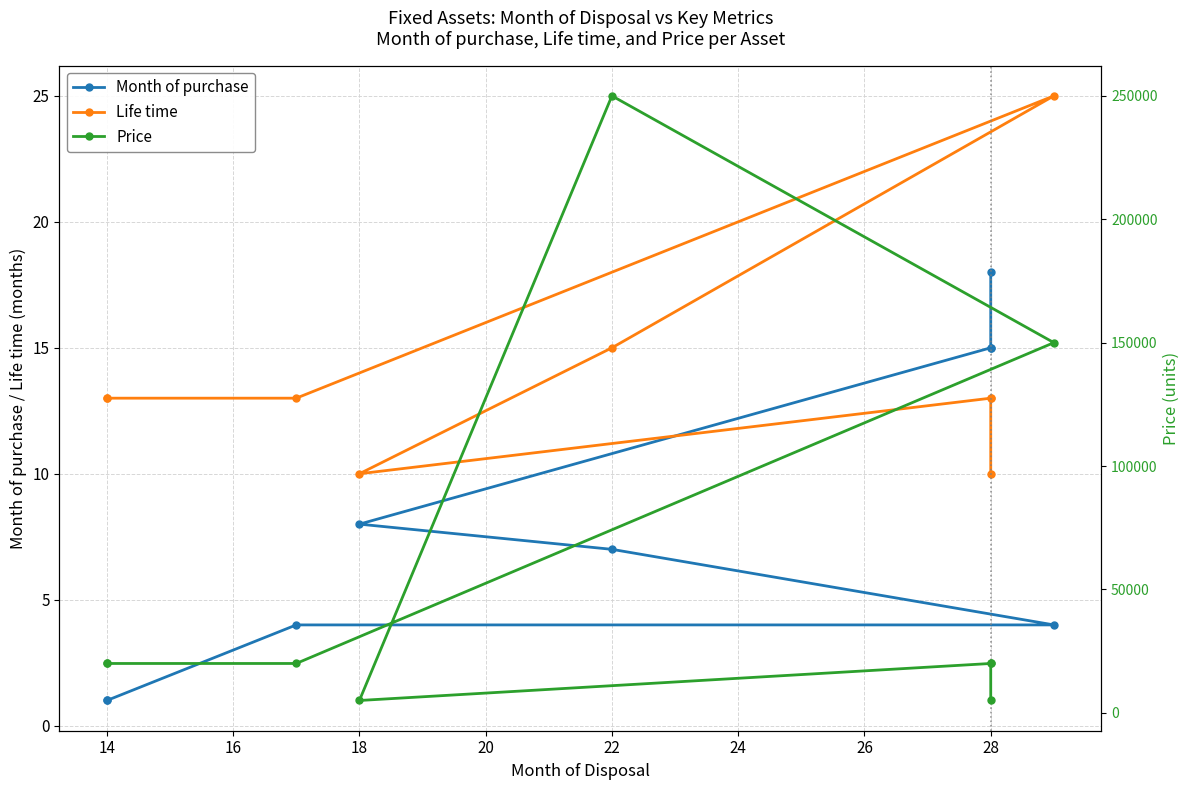

True or false: Price and Month of purchase cross at least once.

False